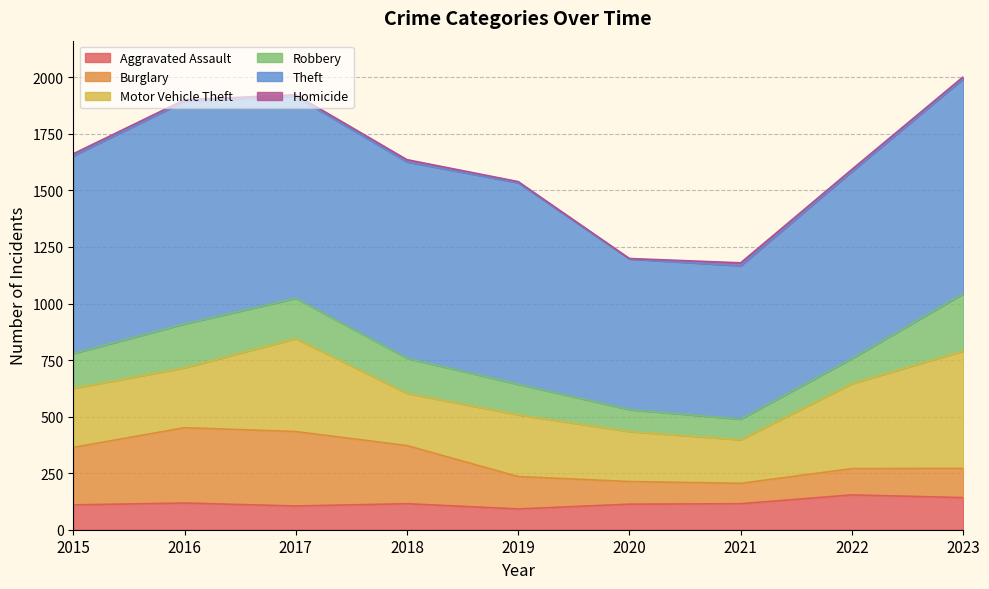

Which series has the largest range (max minus min)?

Motor Vehicle Theft